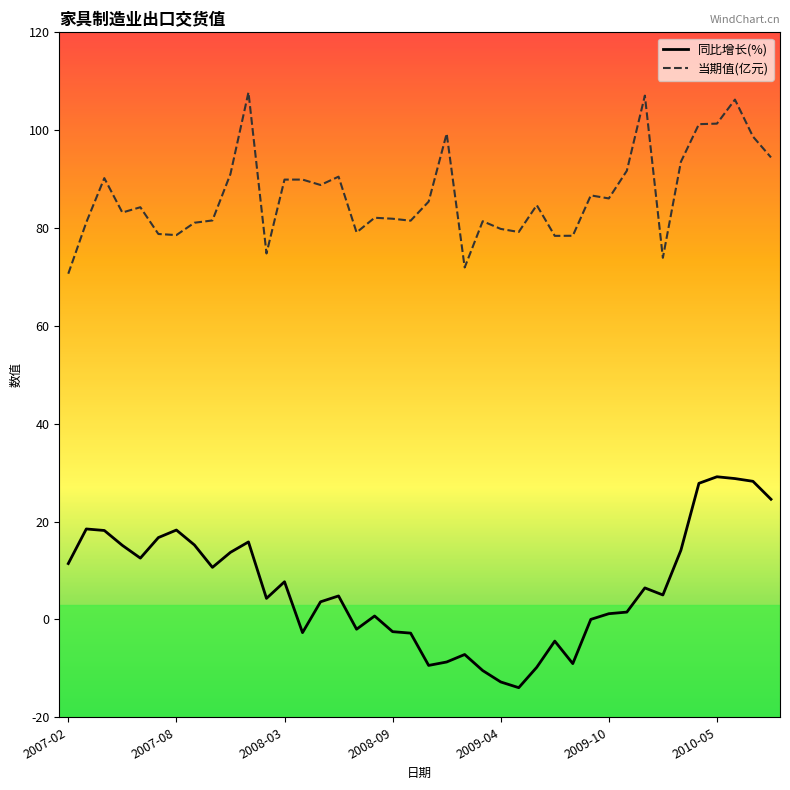

List the series in order of their peak value, lowest first.

同比增长(%), 当期值(亿元)